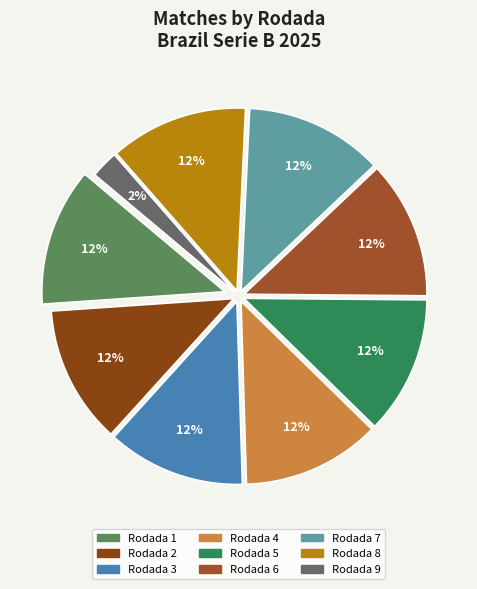

The Rodada 6 slice represents 12% of the pie. True or false?

True